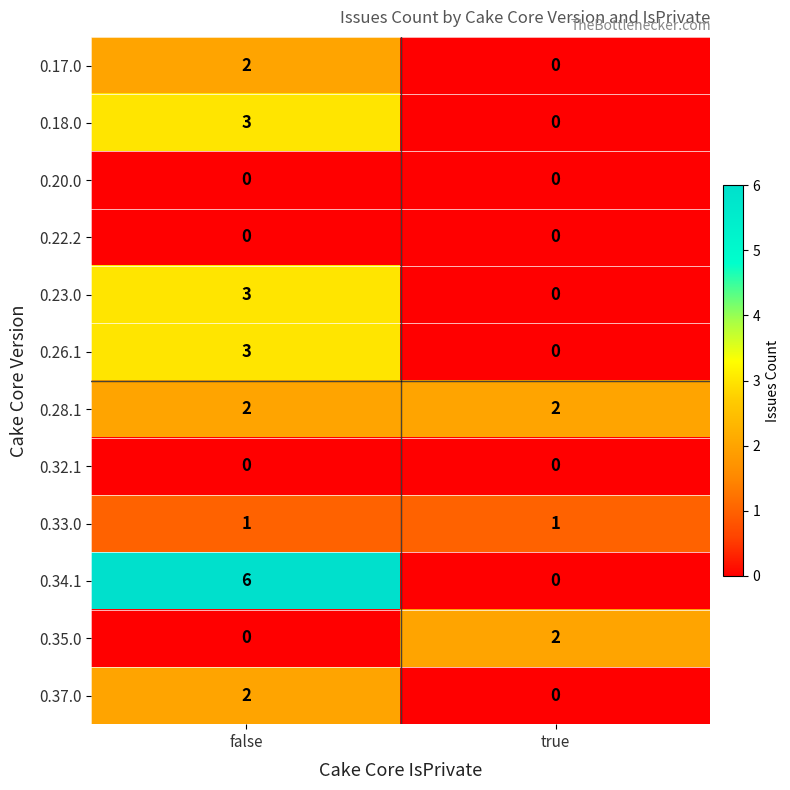

The value of 0.26.1 at false is 3. True or false?

True